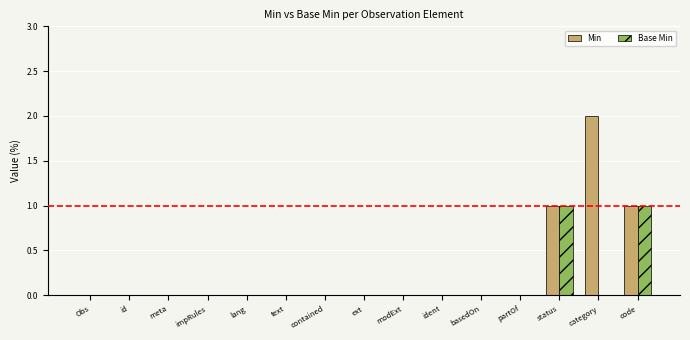

What is the difference between the Min values at status and partOf?

1